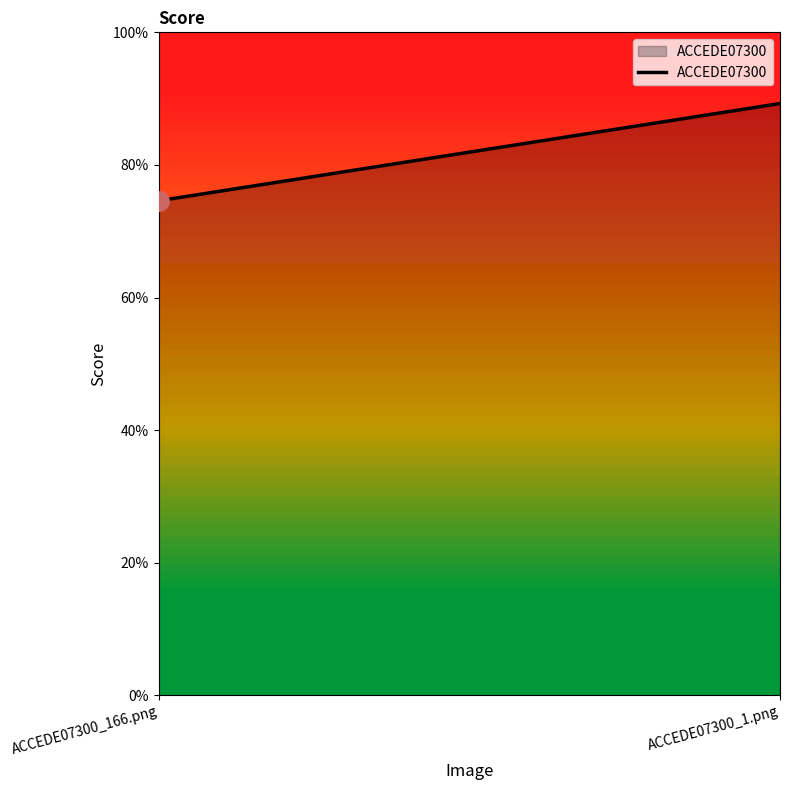

How many series are shown in this chart?

1